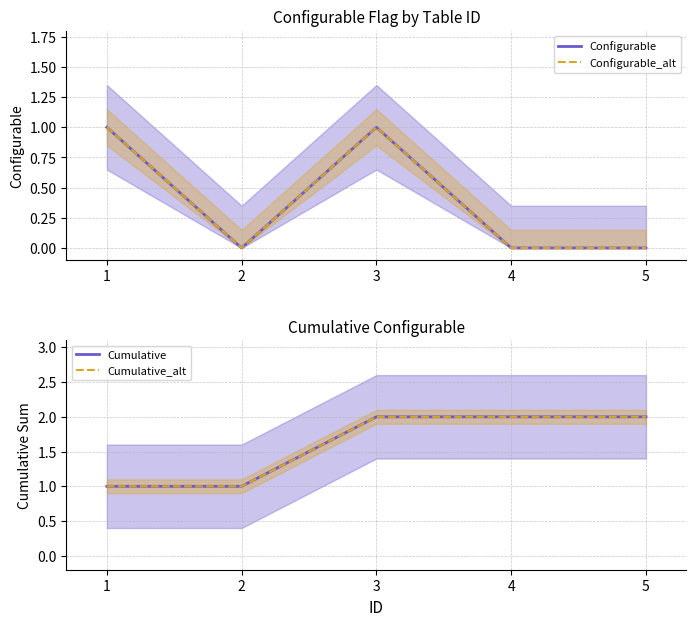

The value of Cumulative at 3 is 1. True or false?

False